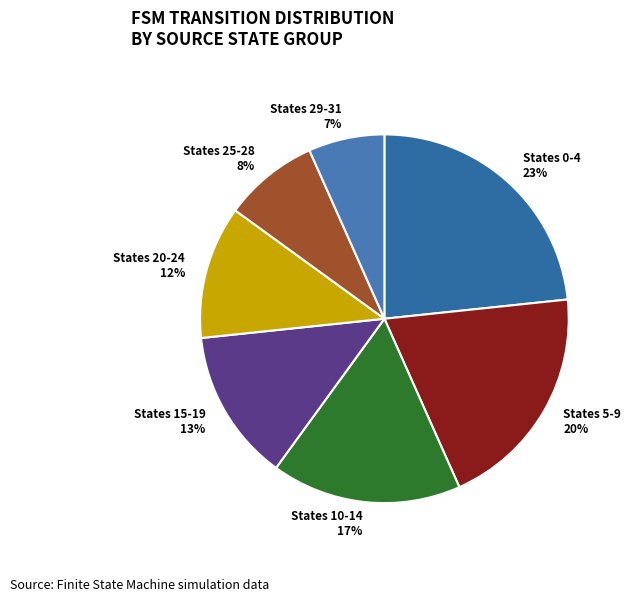

True or false: States 0-4 23% accounts for 23% of the total.

True